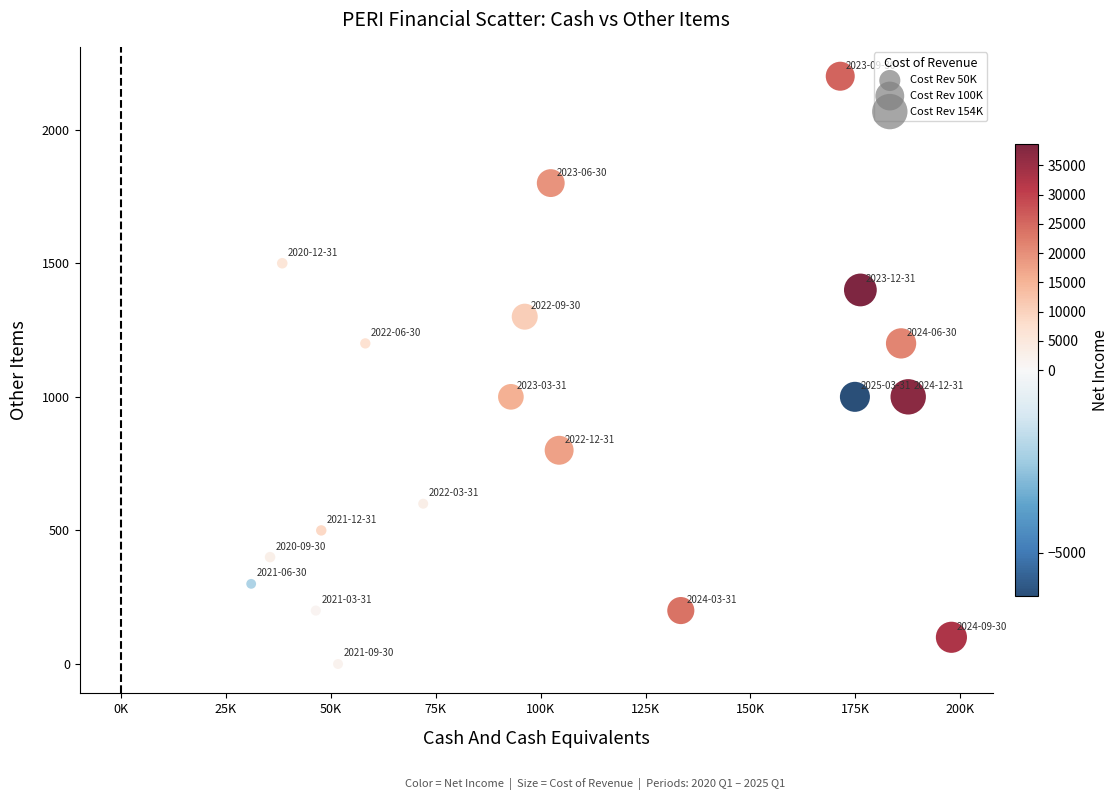

What is the range of Y values (max minus min)?

2200